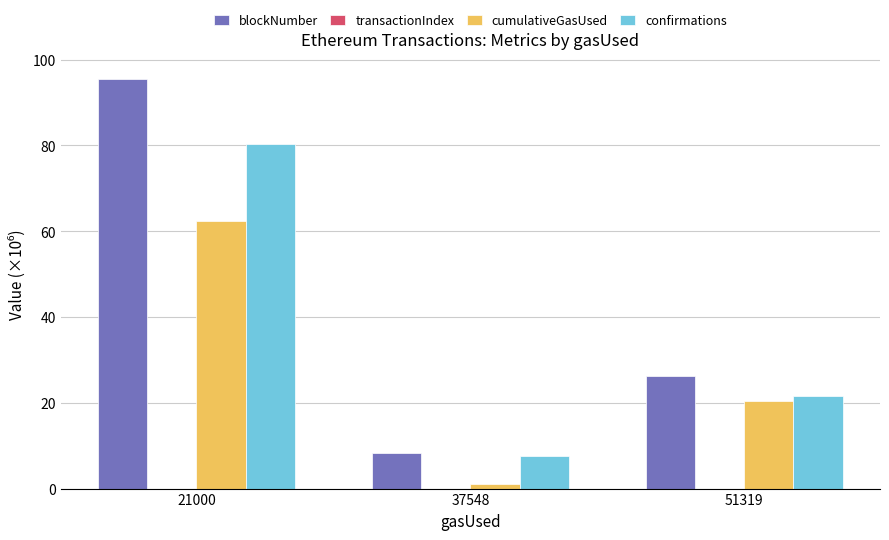

Which category has the highest value in the cumulativeGasUsed series?

21000